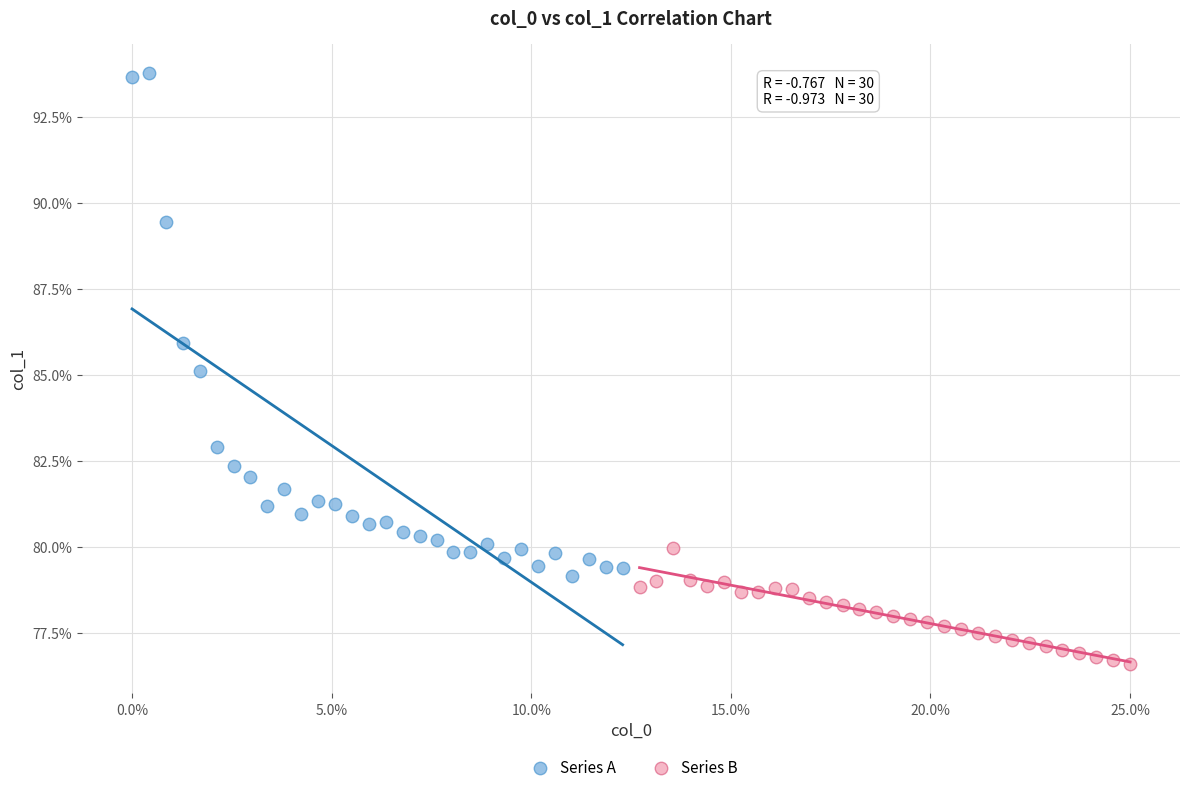

Which series contains the lowest Y value?

Series B